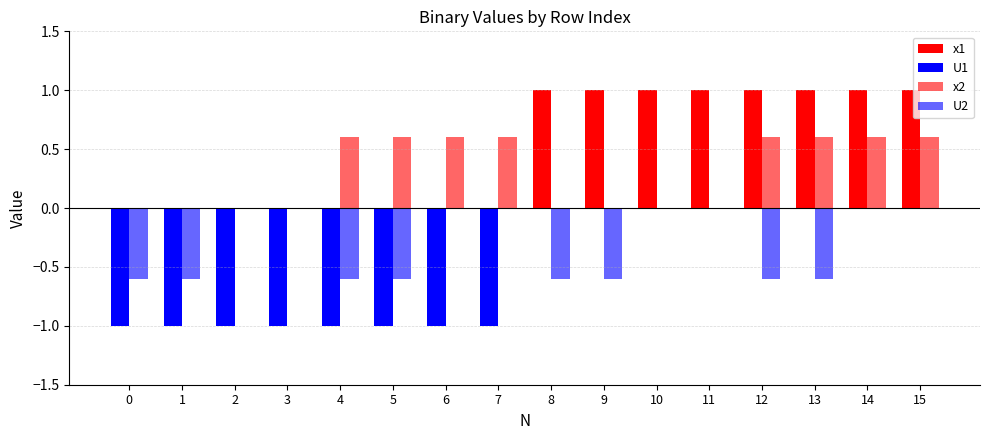

How many series are shown in this chart?

4